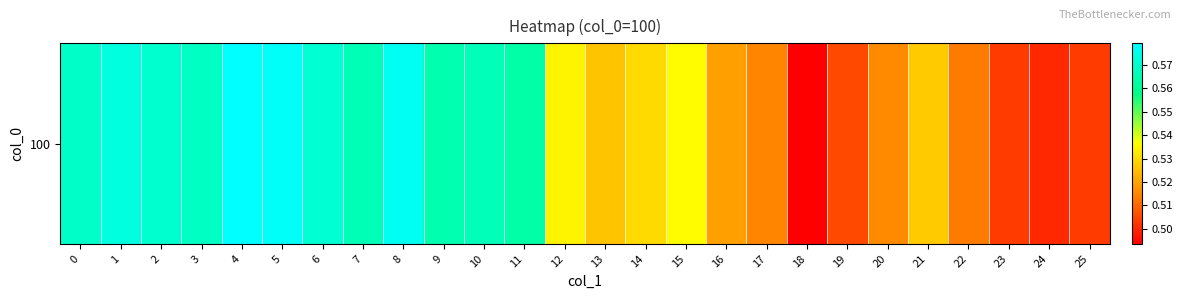

What is the sum of all values?

14.1